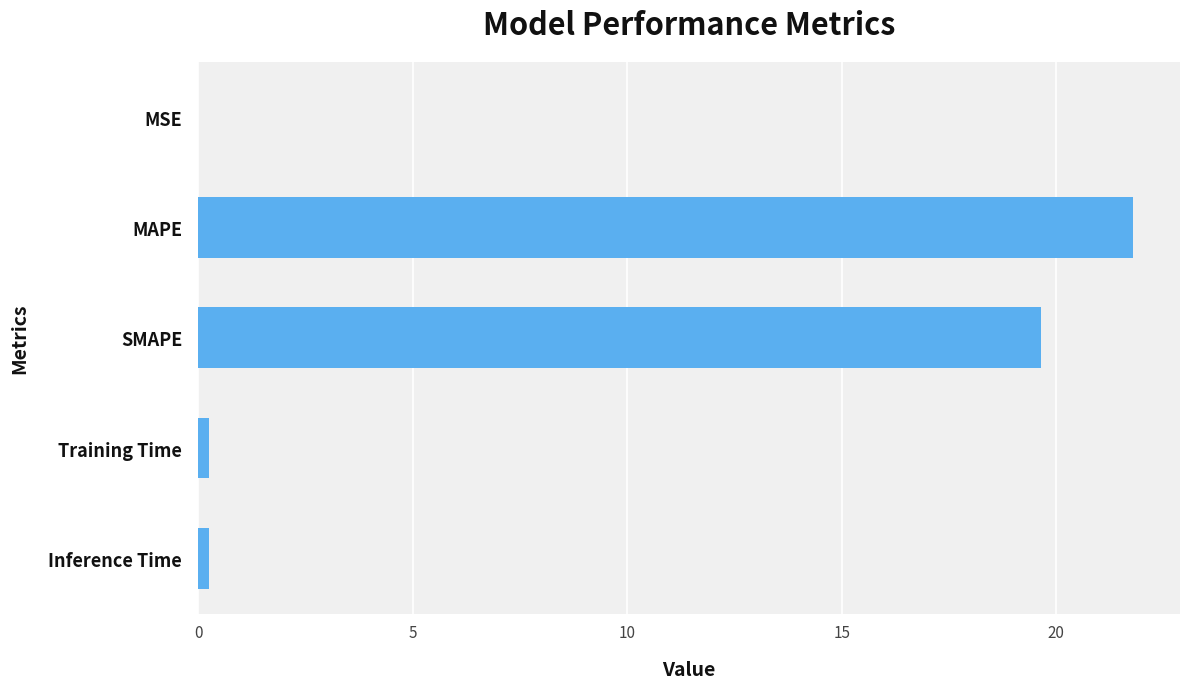

Which category has the highest value across all series?

MAPE